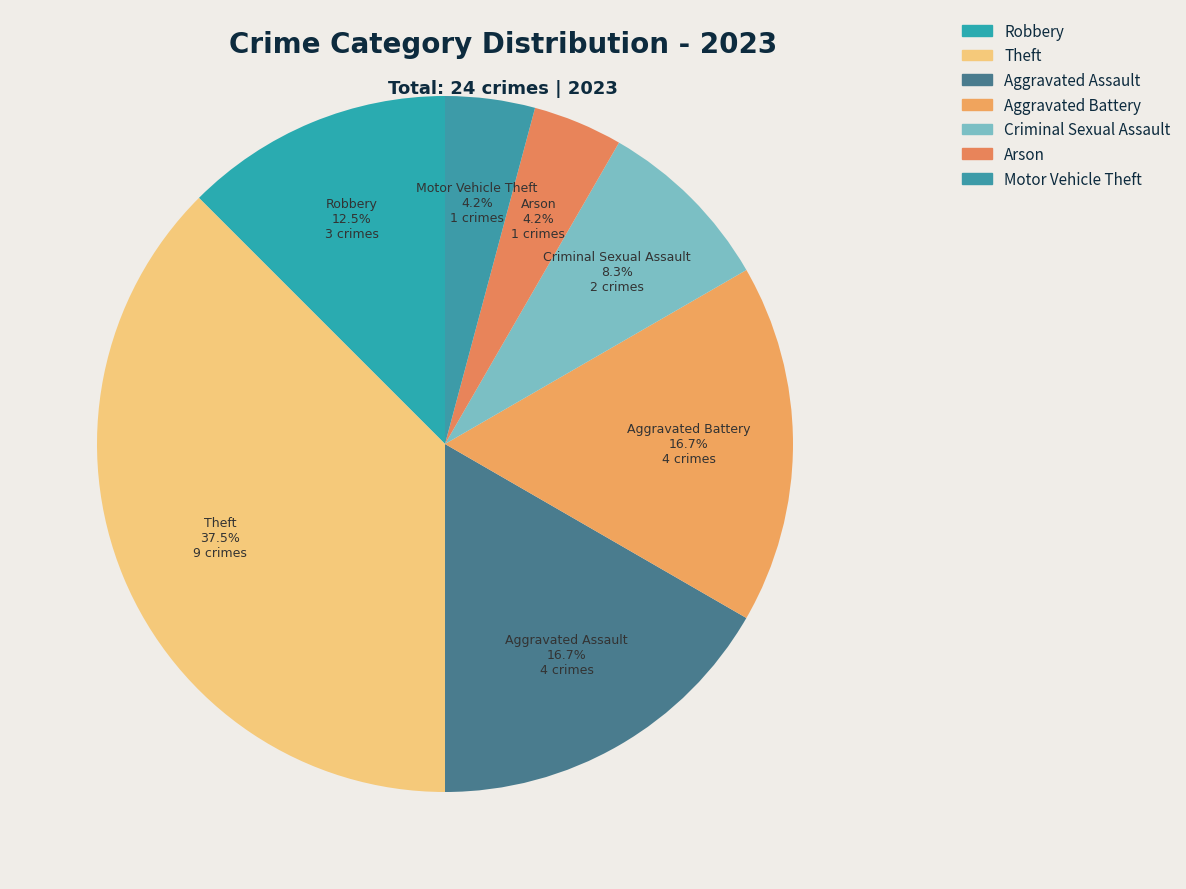

Which category has the biggest portion of the pie?

Theft